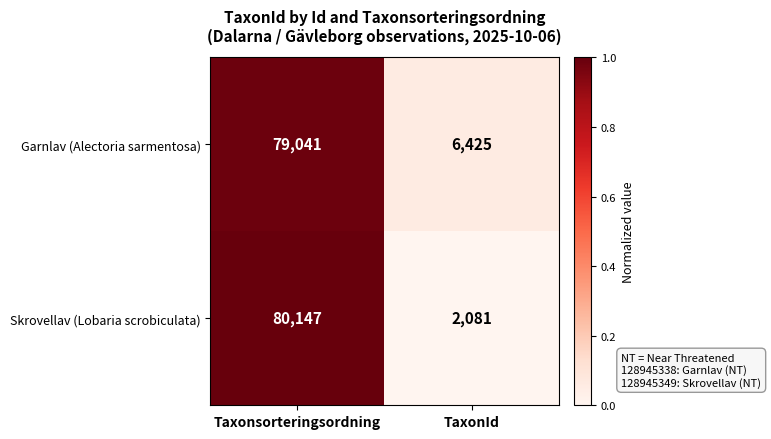

What is the approximate value of Garnlav (Alectoria sarmentosa) at Taxonsorteringsordning?

79041